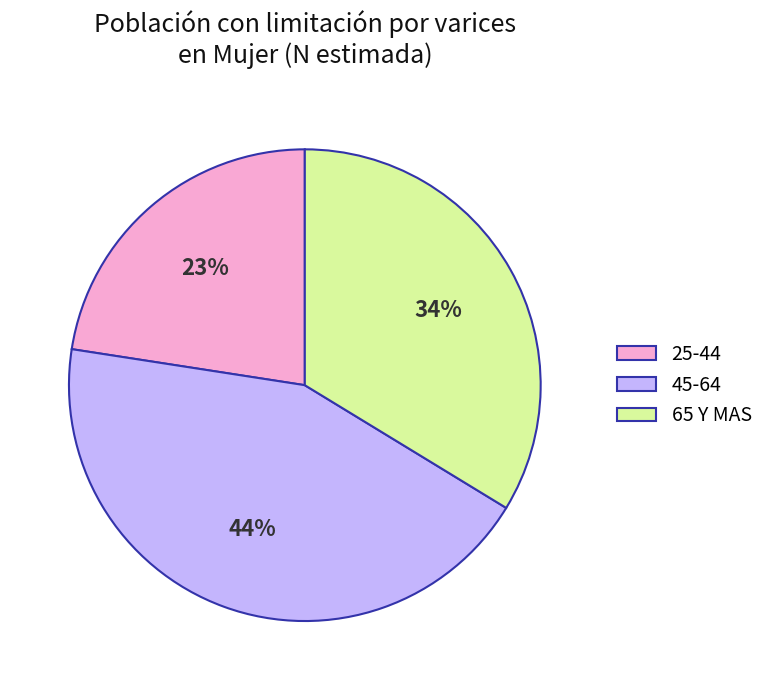

To the nearest percent, what is the difference between the largest and smallest slice percentages?

21%